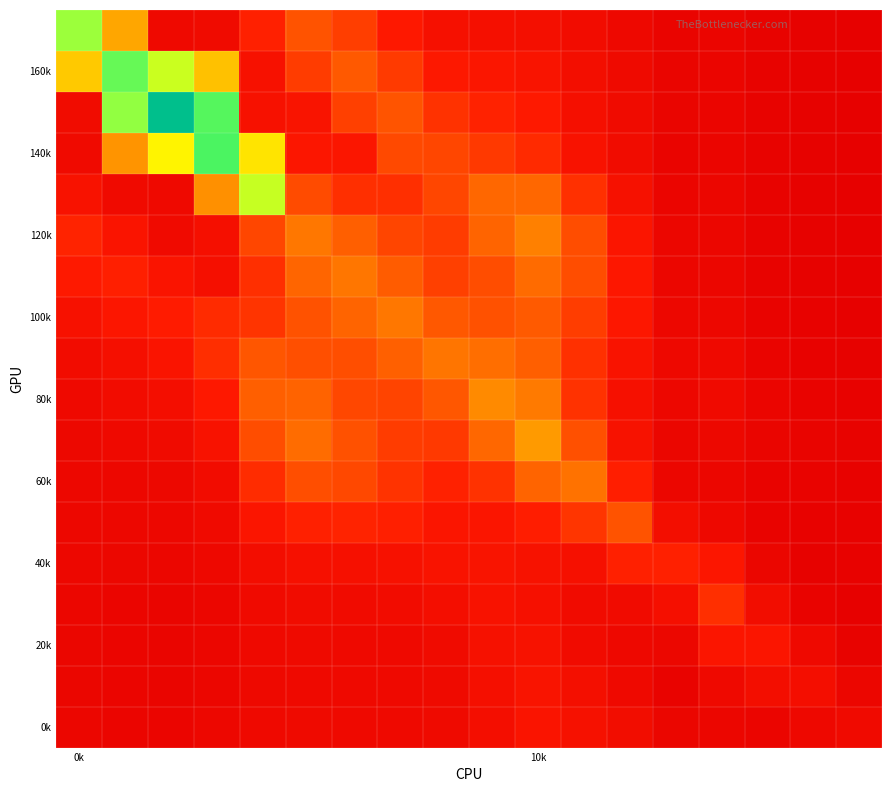

At how many categories does at least one series exceed 0?

18